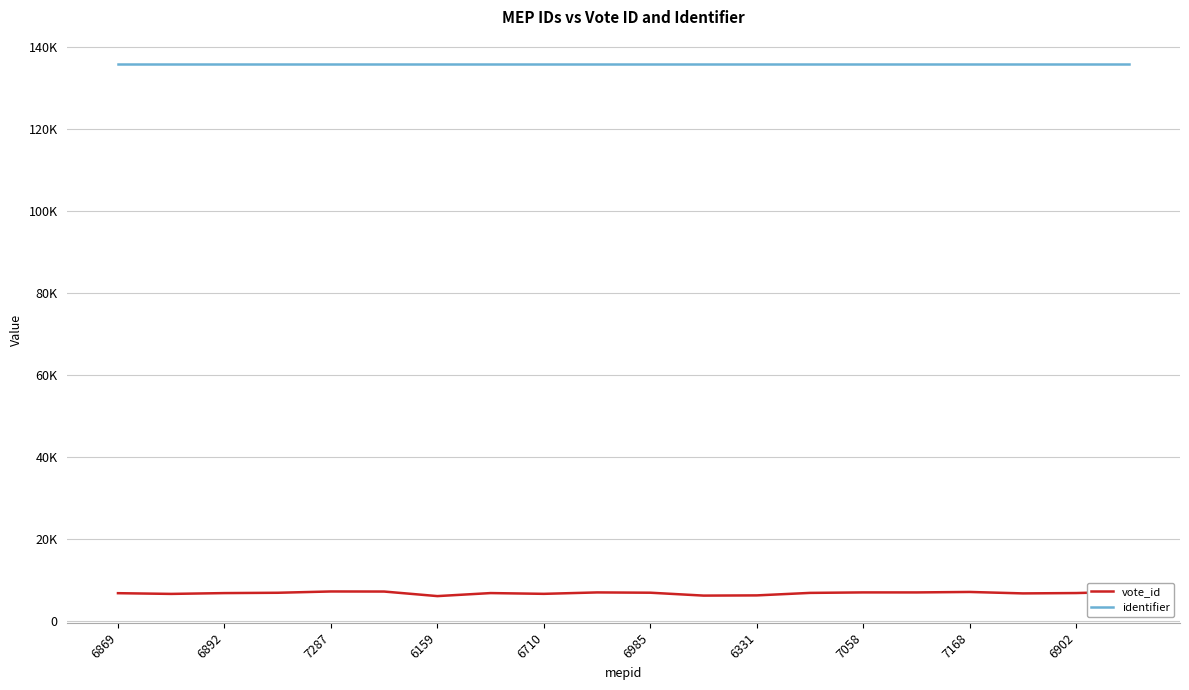

Rank the series by their maximum value, from lowest to highest.

vote_id, identifier